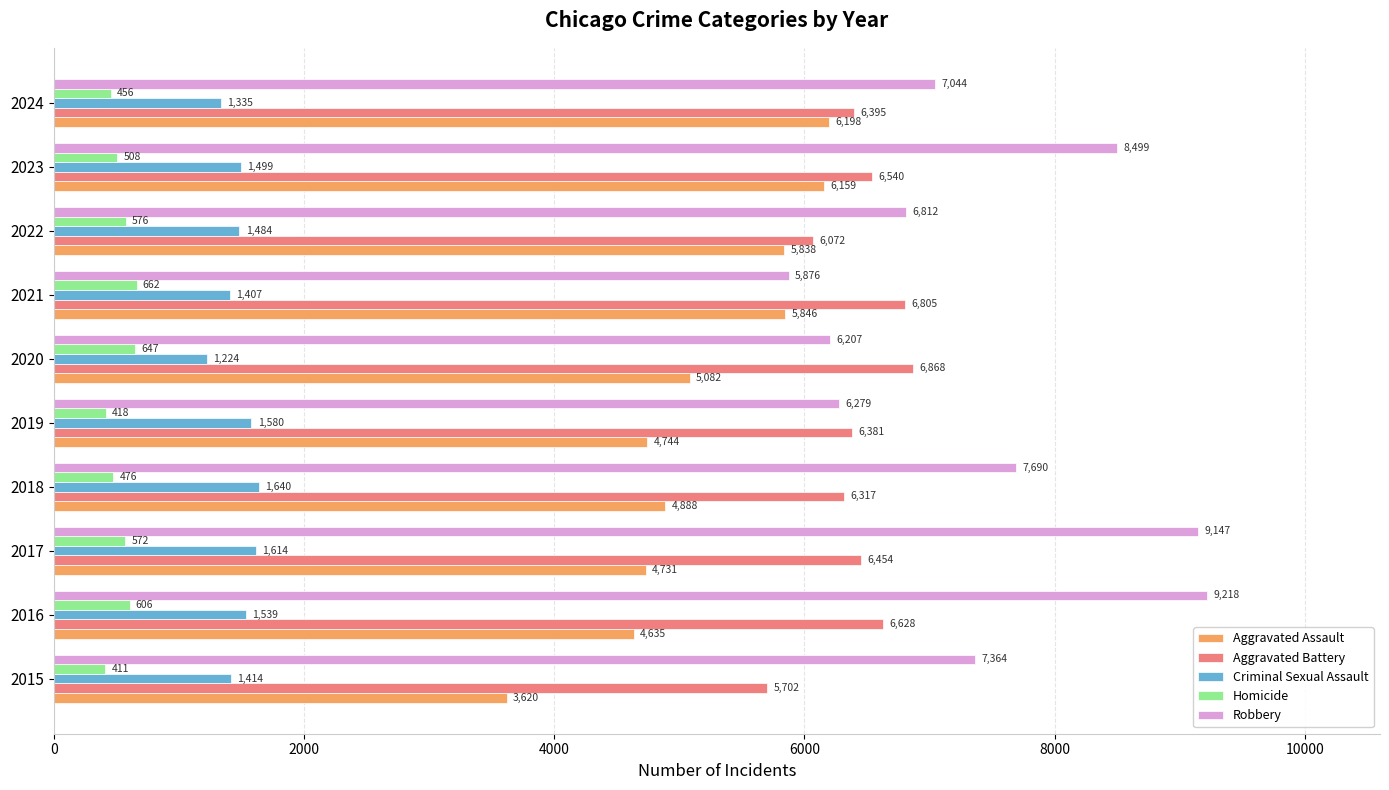

The value of Criminal Sexual Assault at 2016 is 2711. True or false?

False